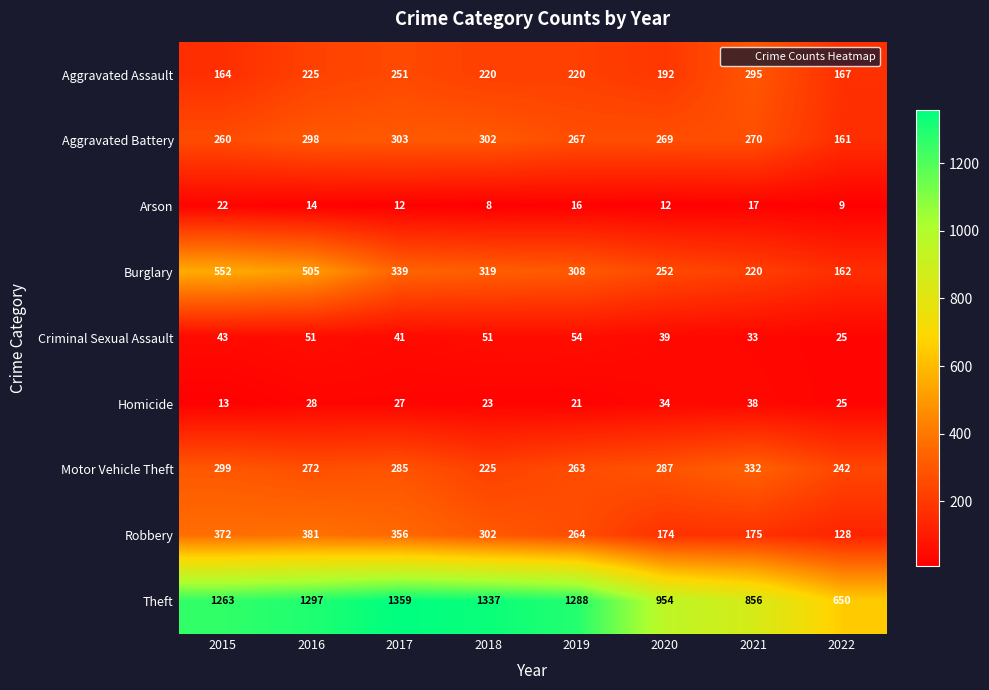

What is the spread (max minus min) of values at 2015?

1250